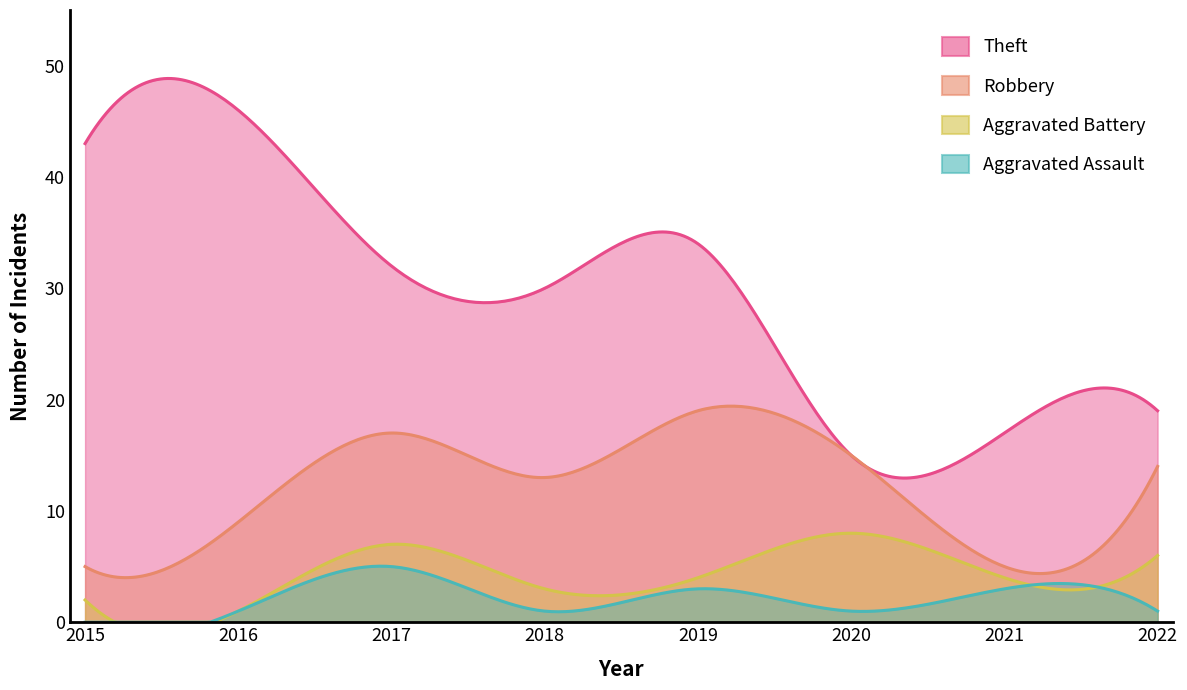

What are all the series names shown in the legend?

Theft, Robbery, Aggravated Battery, Aggravated Assault